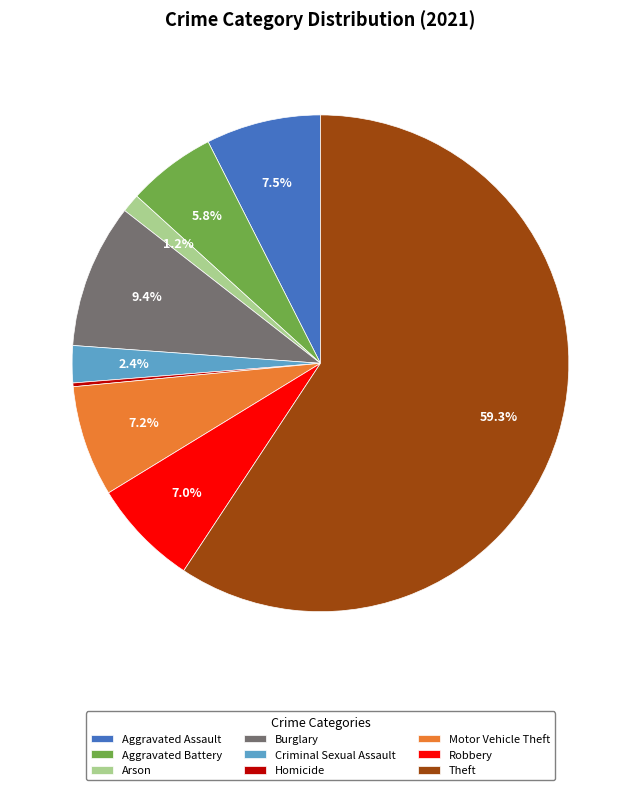

To the nearest percent, what is the difference between the Aggravated Assault and Burglary slice percentages?

2%